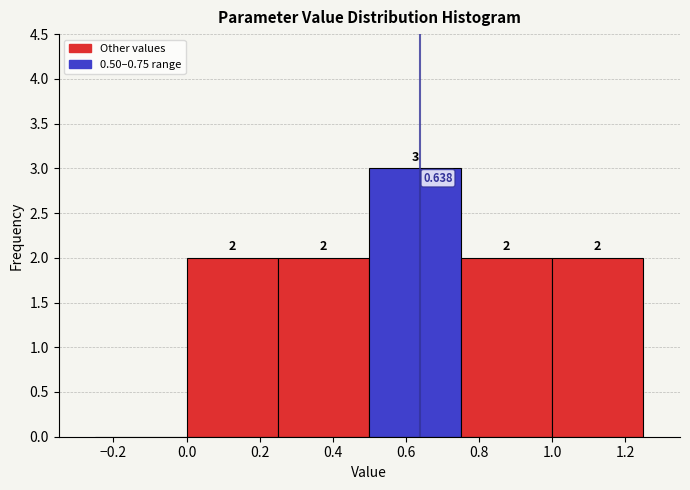

Which range on the x-axis has the tallest bar?

0.50 to 0.75